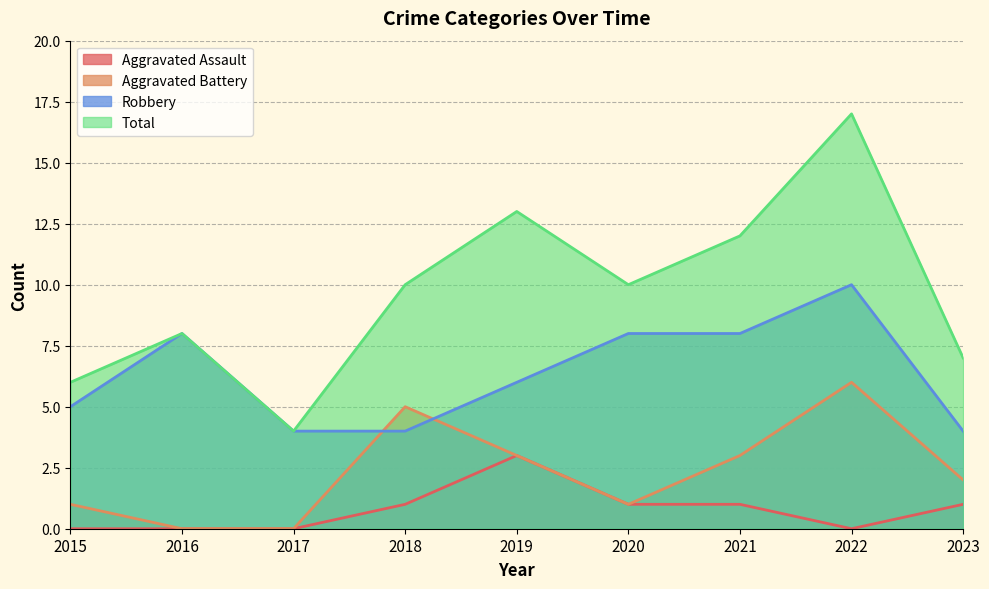

Where is the first local maximum for Robbery?

2016